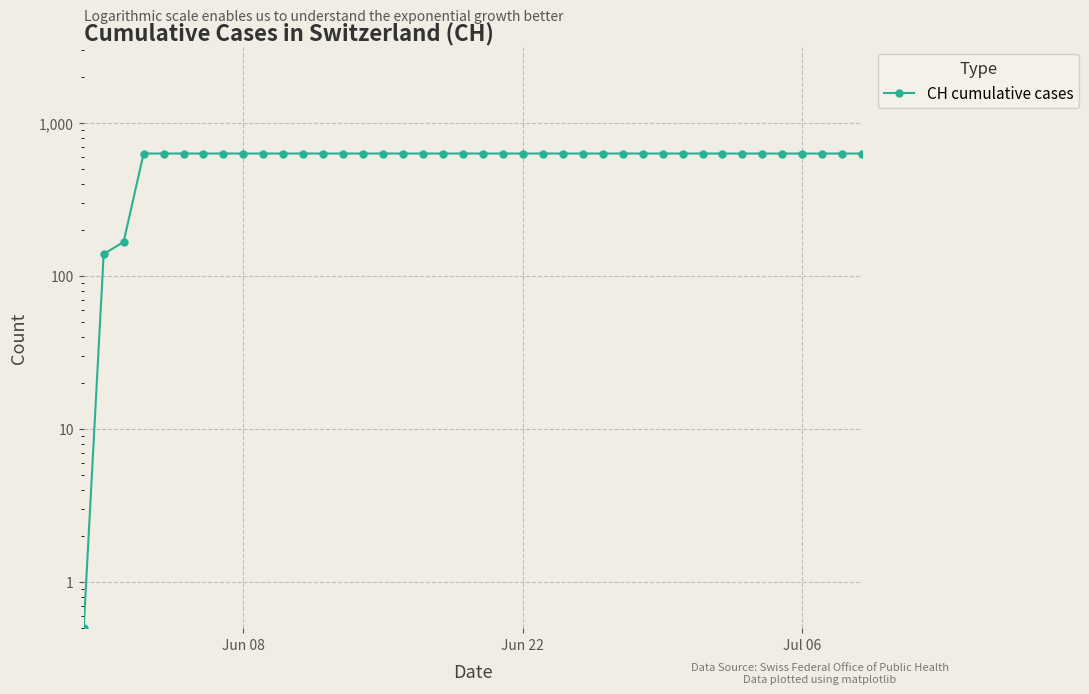

What is the greatest value displayed?

631.0